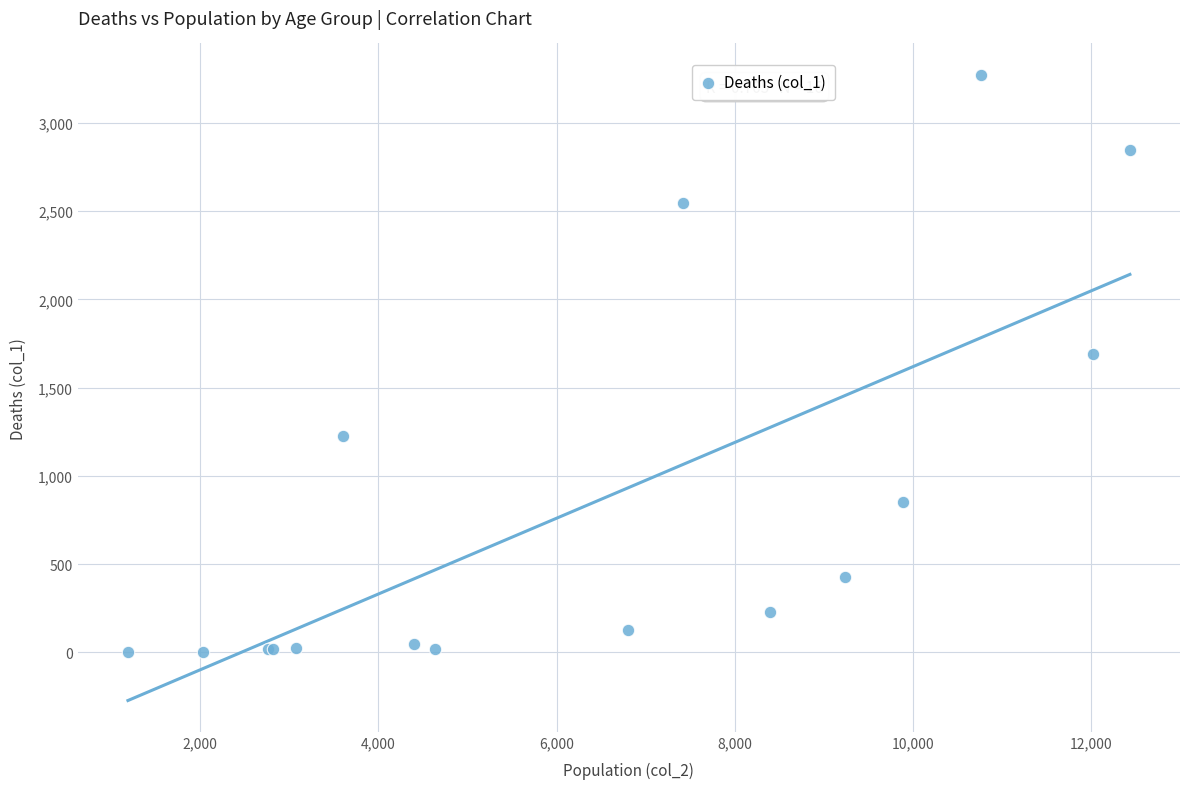

What Y value in the scatter plot is closest to 1638?

1690